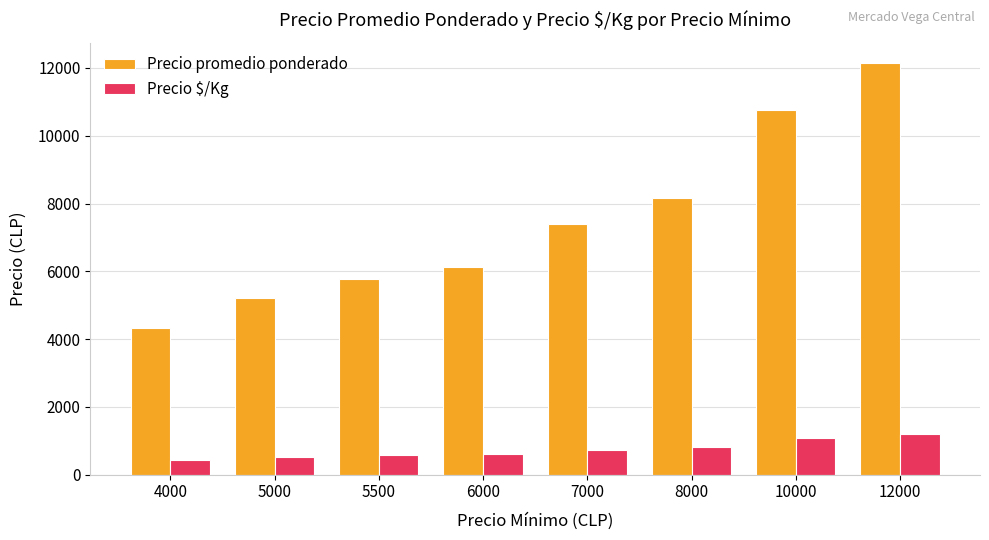

Rank the series at 7000 from highest to lowest value.

Precio promedio ponderado, Precio $/Kg